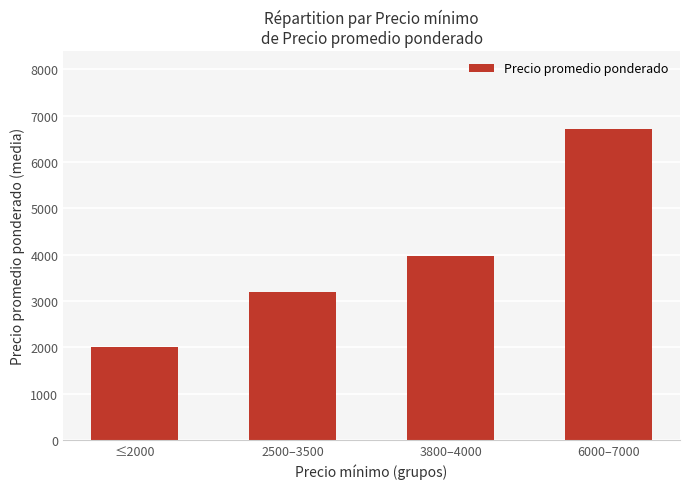

How many categories are shown in the chart?

4